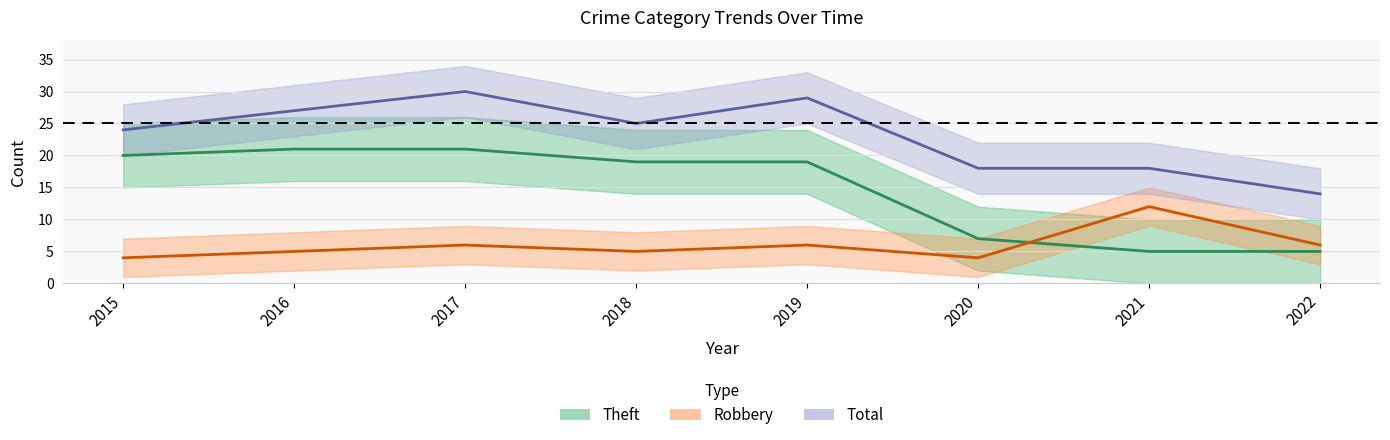

What is the sum of the Total values at 2020 and 2016?

45